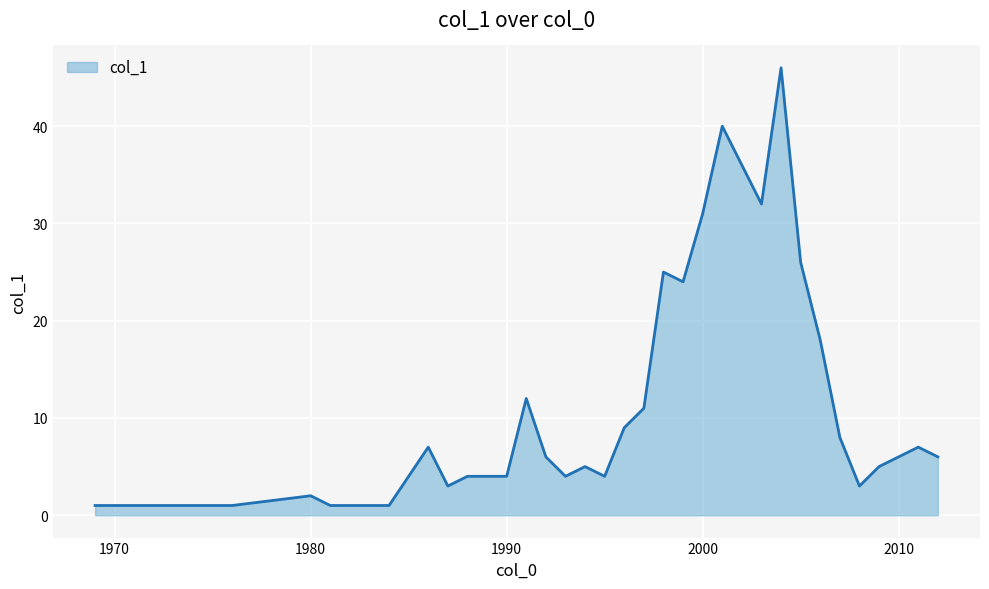

What is the difference between the maximum and minimum values?

45